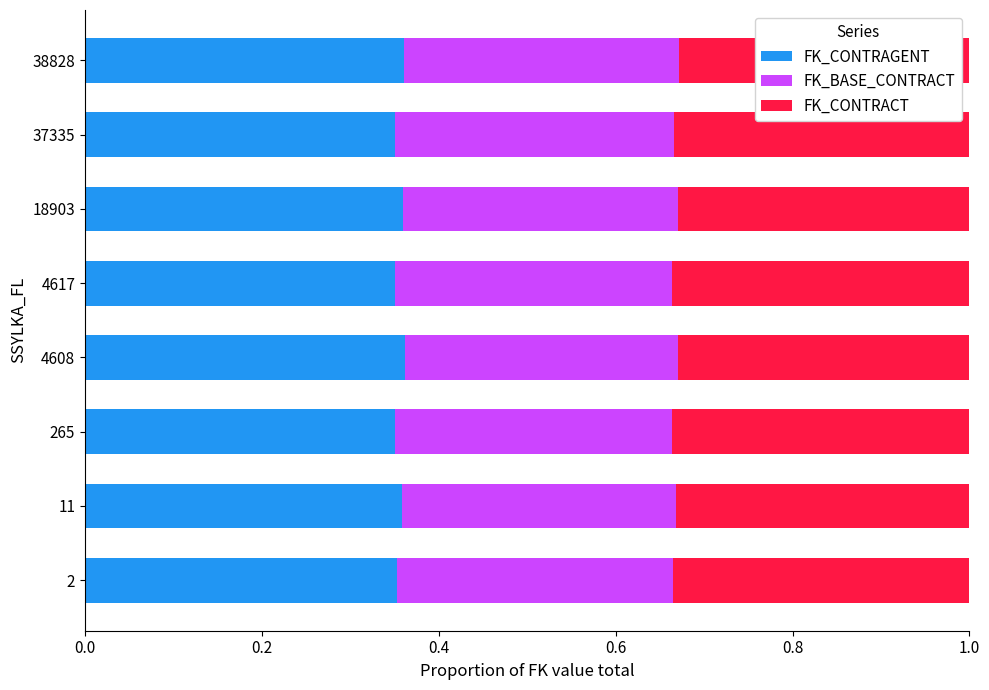

What are all the series names shown in the legend?

FK_CONTRAGENT, FK_BASE_CONTRACT, FK_CONTRACT